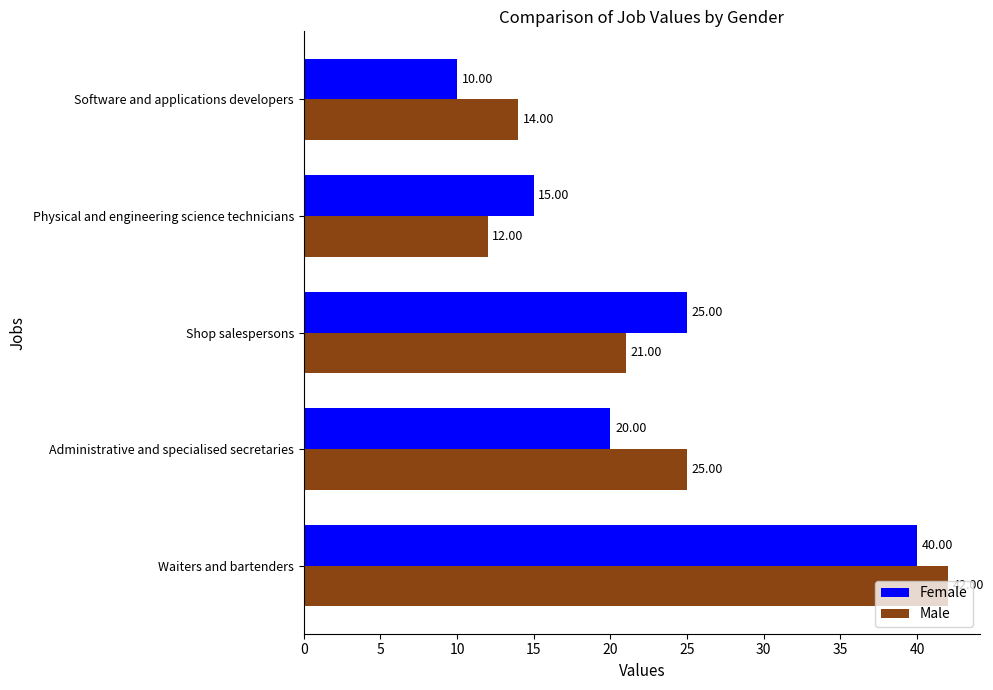

At which label is Female closest to 25?

Shop salespersons